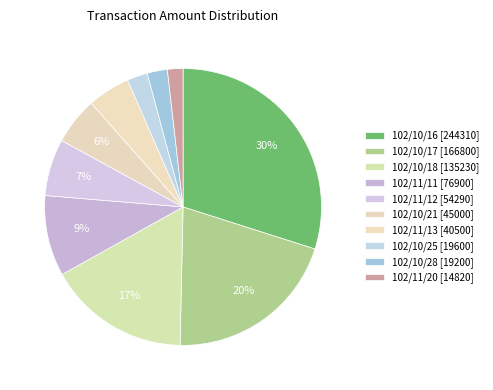

Which category has the smallest portion of the pie?

102/11/20